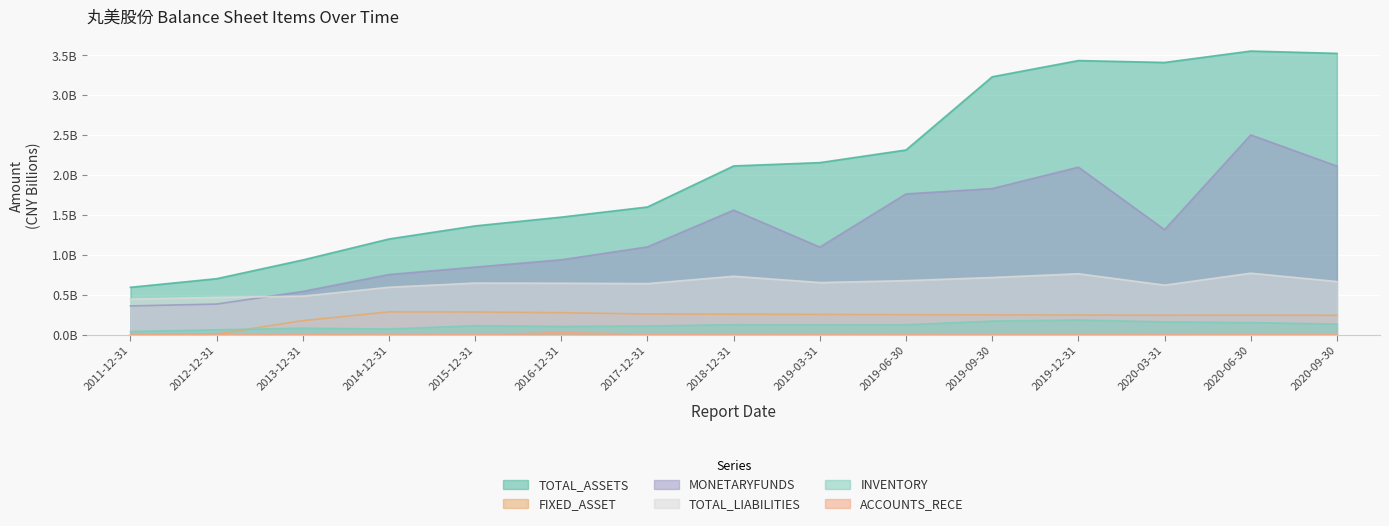

What is the difference between the FIXED_ASSET values at 2012-12-31 and 2020-03-31?

0.2